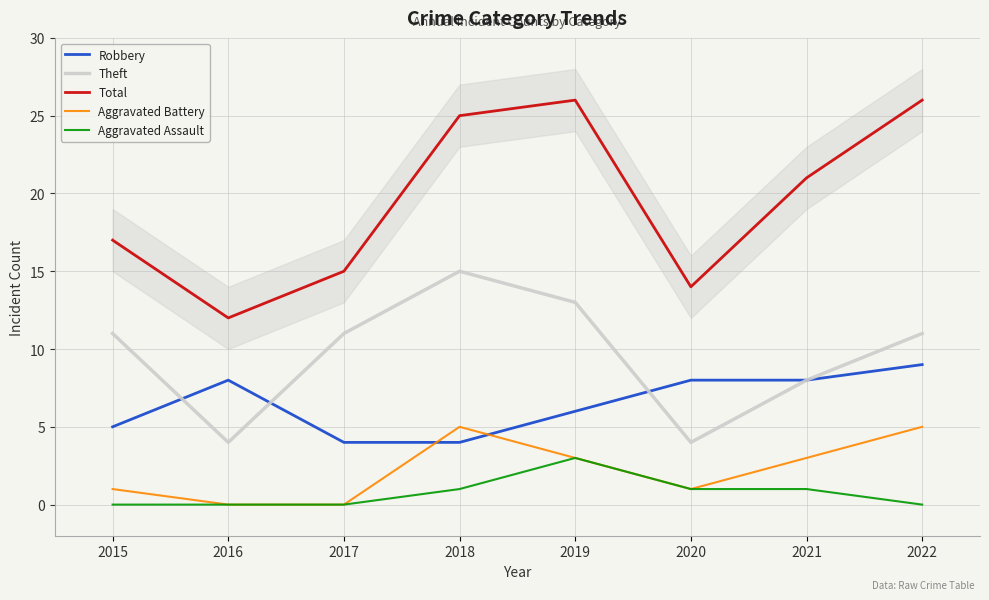

Does the chart have visible grid lines?

Yes